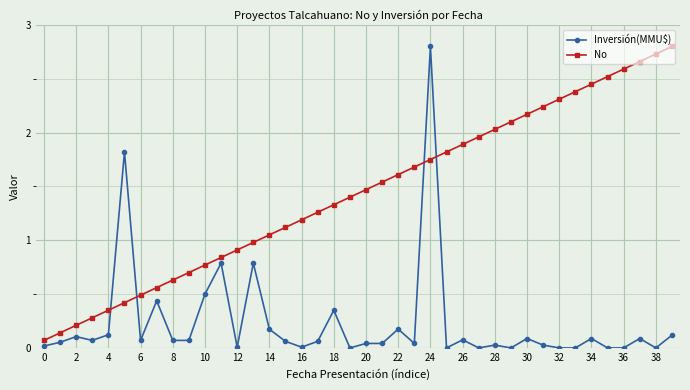

What is the value of the No point at the 33rd from the left?

2.3